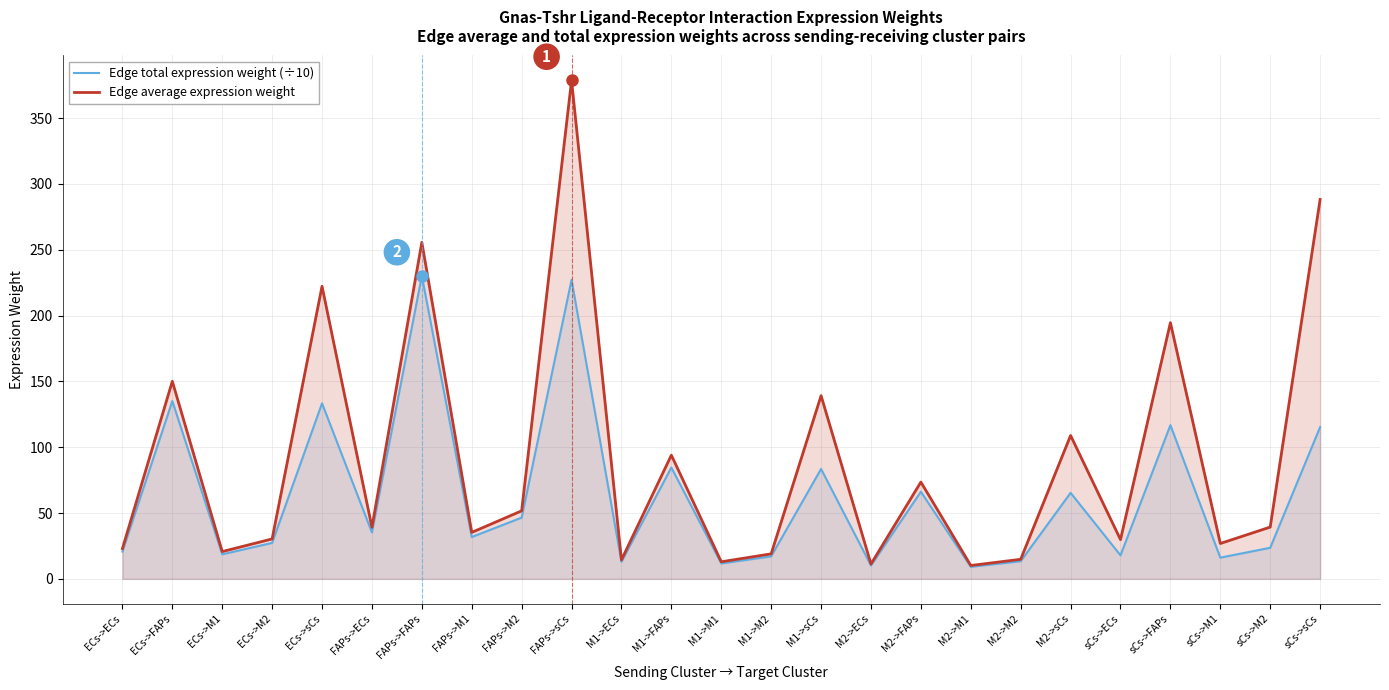

What is the total value across all series at ECs->M1?

39.4